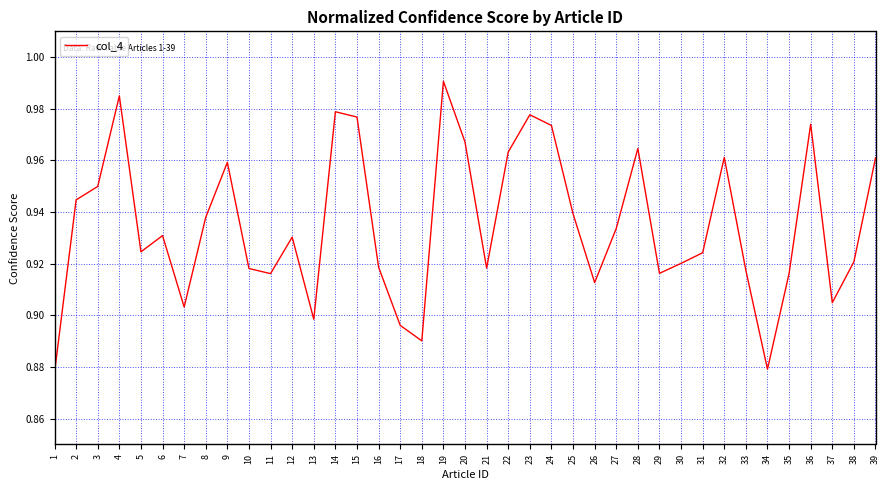

The value at 38 is 1.5. True or false?

False